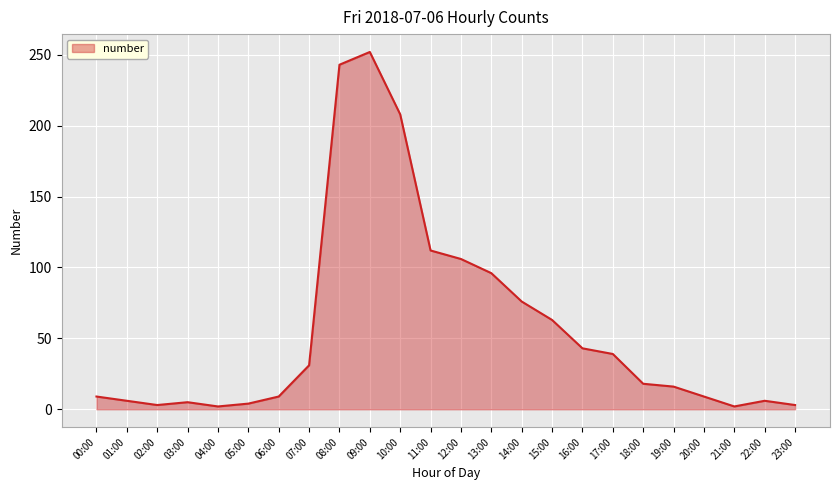

What is the sum of all values?

1361